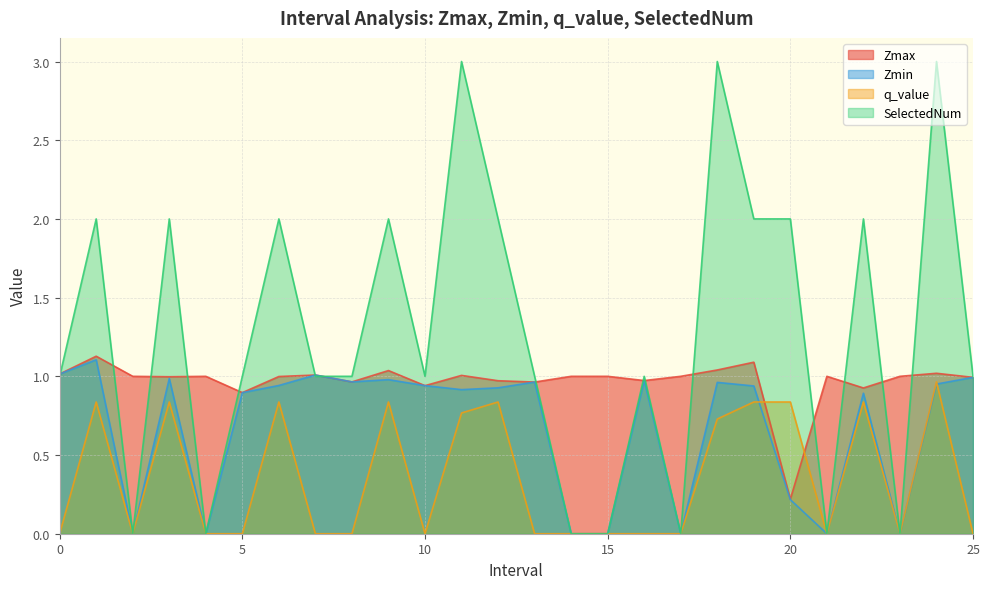

How many lines are shown in the chart?

4